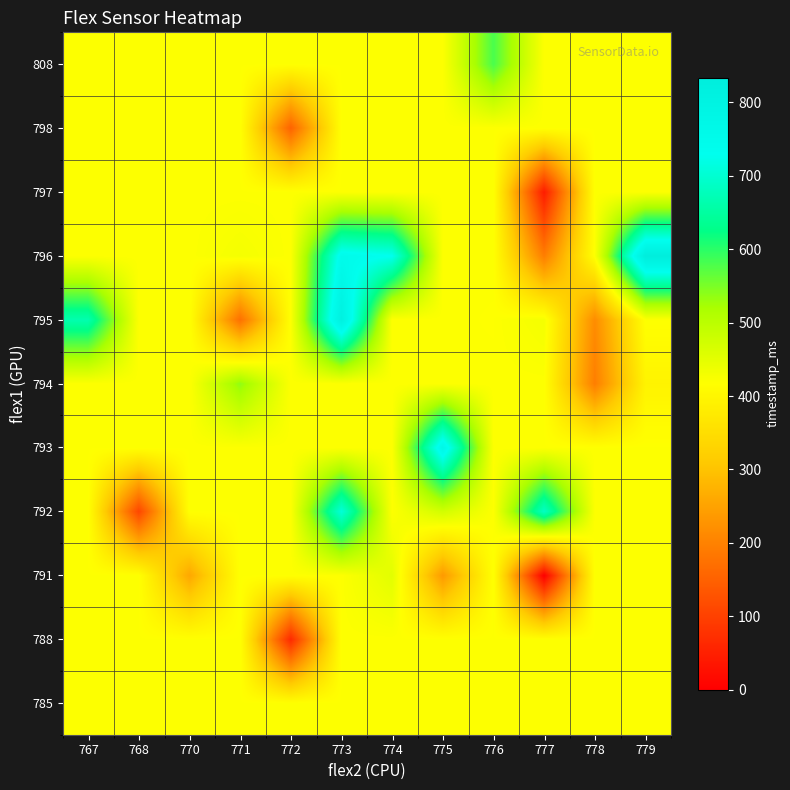

Reading right to left, transcribe all the data shown in this chart.

785: 779=418.9	778=418.9	777=418.9	776=418.9	775=418.9	774=418.9	773=418.9	772=418.9	771=418.9	770=418.9	768=418.9	767=418.9
788: 779=418.9	778=418.9	777=418.9	776=418.9	775=418.9	774=418.9	773=418.9	772=65.0	771=418.9	770=418.9	768=418.9	767=418.9
791: 779=418.9	778=418.9	777=0.0	776=418.9	775=237.0	774=452.0	773=418.9	772=418.9	771=418.9	770=258.0	768=418.9	767=418.9
792: 779=418.9	778=418.9	777=687.0	776=418.9	775=473.0	774=418.9	773=708.0	772=418.9	771=418.9	770=418.9	768=108.0	767=418.9
793: 779=418.9	778=418.9	777=418.9	776=418.9	775=771.0	774=418.9	773=418.9	772=418.9	771=418.9	770=418.9	768=418.9	767=418.9
794: 779=394.0	778=194.0	777=418.9	776=418.9	775=418.9	774=418.9	773=418.9	772=418.9	771=537.0	770=418.9	768=418.9	767=418.9
795: 779=418.9	778=216.0	777=429.7	776=418.5	775=418.9	774=418.9	773=813.0	772=418.9	771=173.0	770=418.9	768=418.9	767=665.0
796: 779=834.0	778=418.9	777=194.0	776=418.9	775=418.9	774=729.0	773=750.0	772=418.9	771=429.0	770=418.9	768=418.9	767=418.9
797: 779=418.9	778=418.9	777=44.0	776=418.9	775=418.9	774=418.9	773=418.9	772=418.9	771=418.9	770=418.9	768=418.9	767=418.9
798: 779=418.9	778=418.9	777=418.9	776=418.9	775=418.9	774=418.9	773=418.9	772=152.0	771=418.9	770=418.9	768=418.9	767=418.9
808: 779=418.9	778=418.9	777=418.9	776=580.0	775=418.9	774=418.9	773=418.9	772=418.9	771=418.9	770=418.9	768=418.9	767=418.9